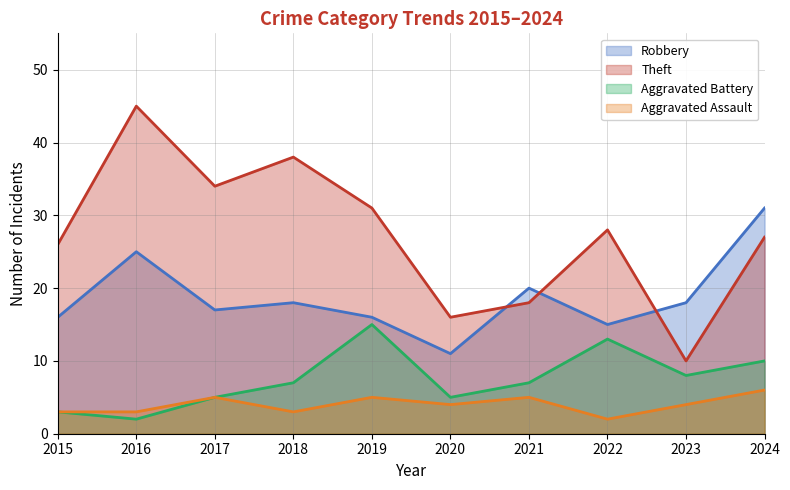

True or false: Robbery and Aggravated Battery cross at least once.

False